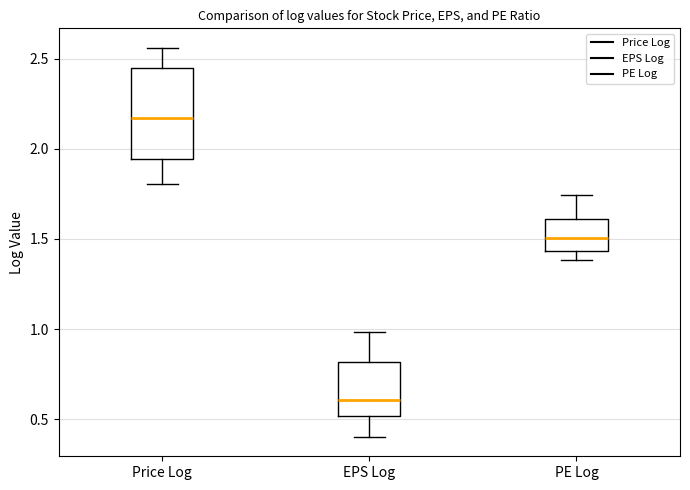

Which box is the tallest, from its lower edge to its upper edge?

Price Log